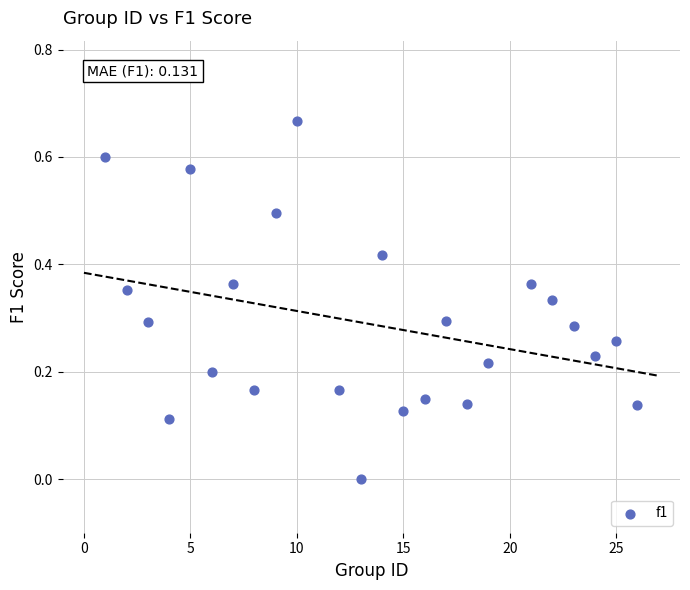

What is the range of X values (max minus min)?

25.0